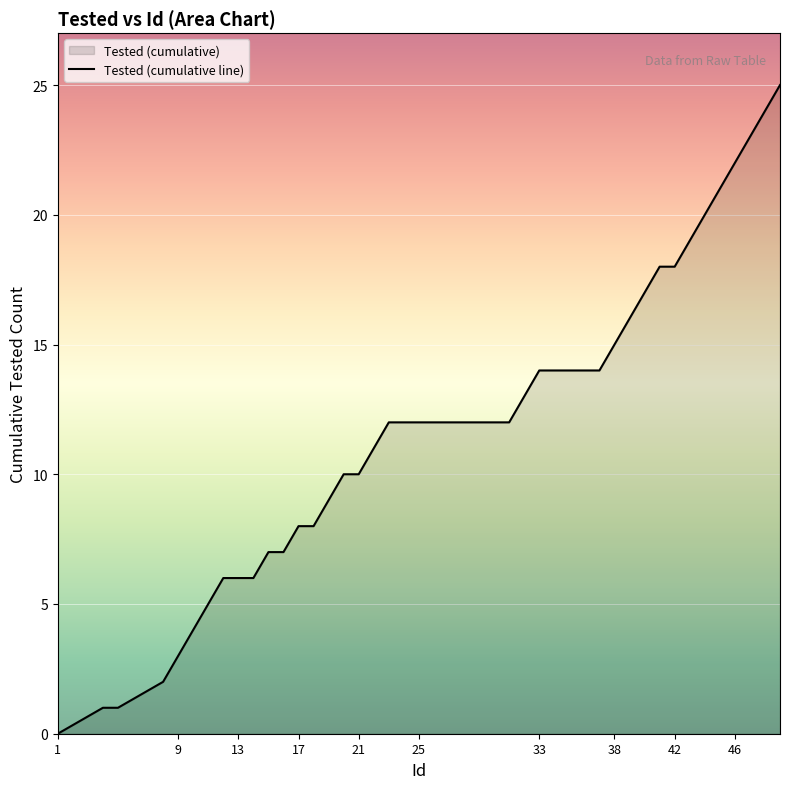

What is the average value?

12